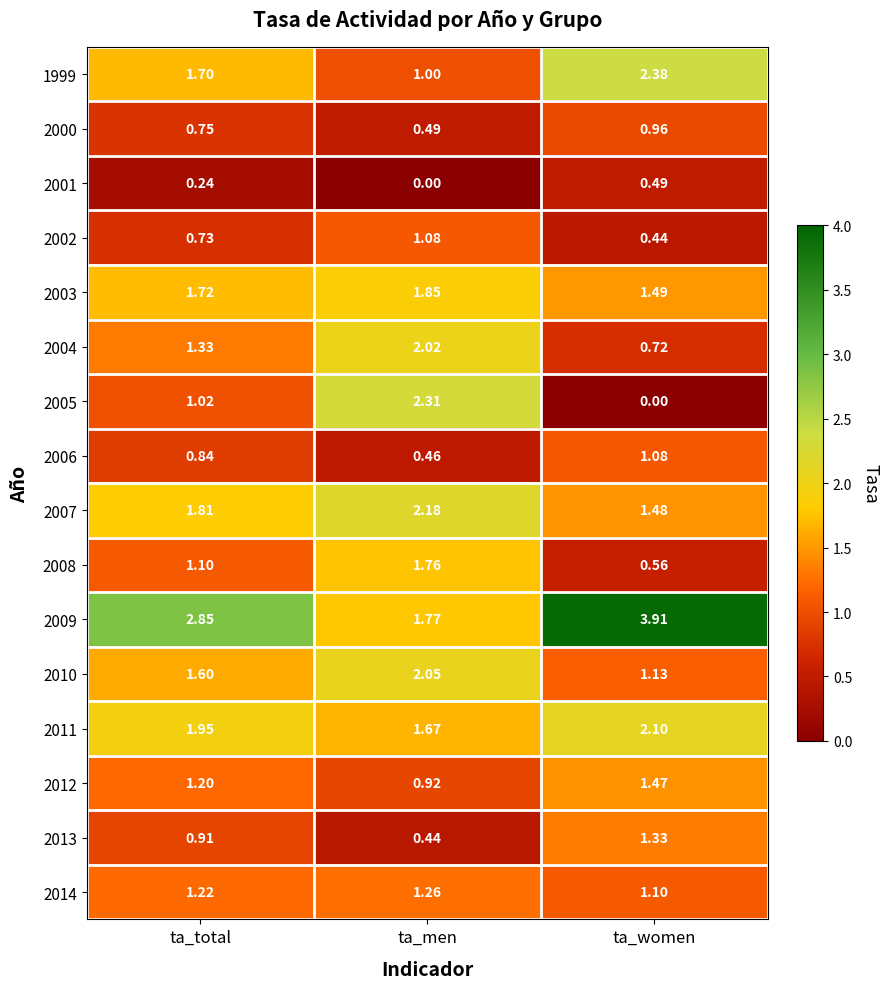

At which category does the chart reach its peak across all series?

ta_women